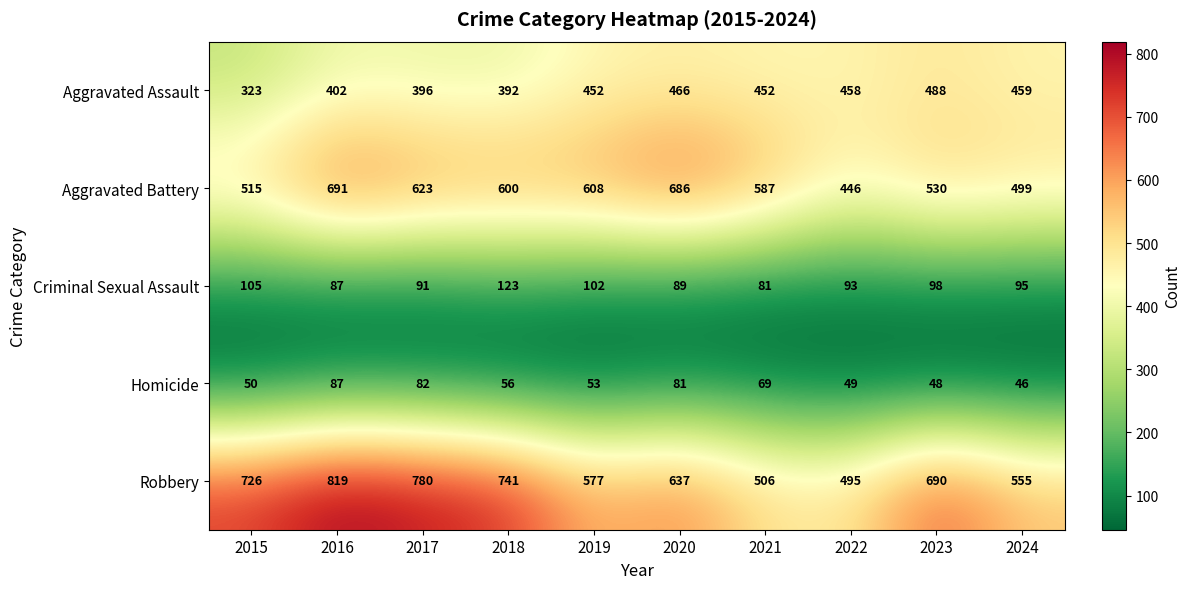

How many categories are shown in the chart?

10